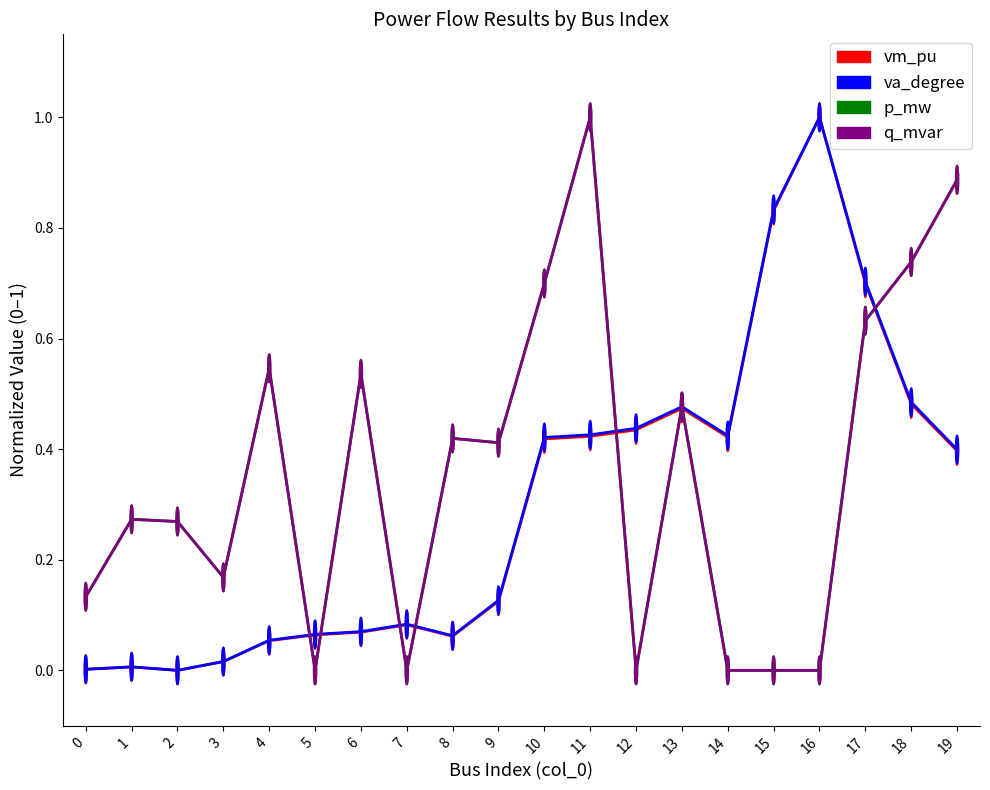

Read the q_mvar value at 1.

0.3